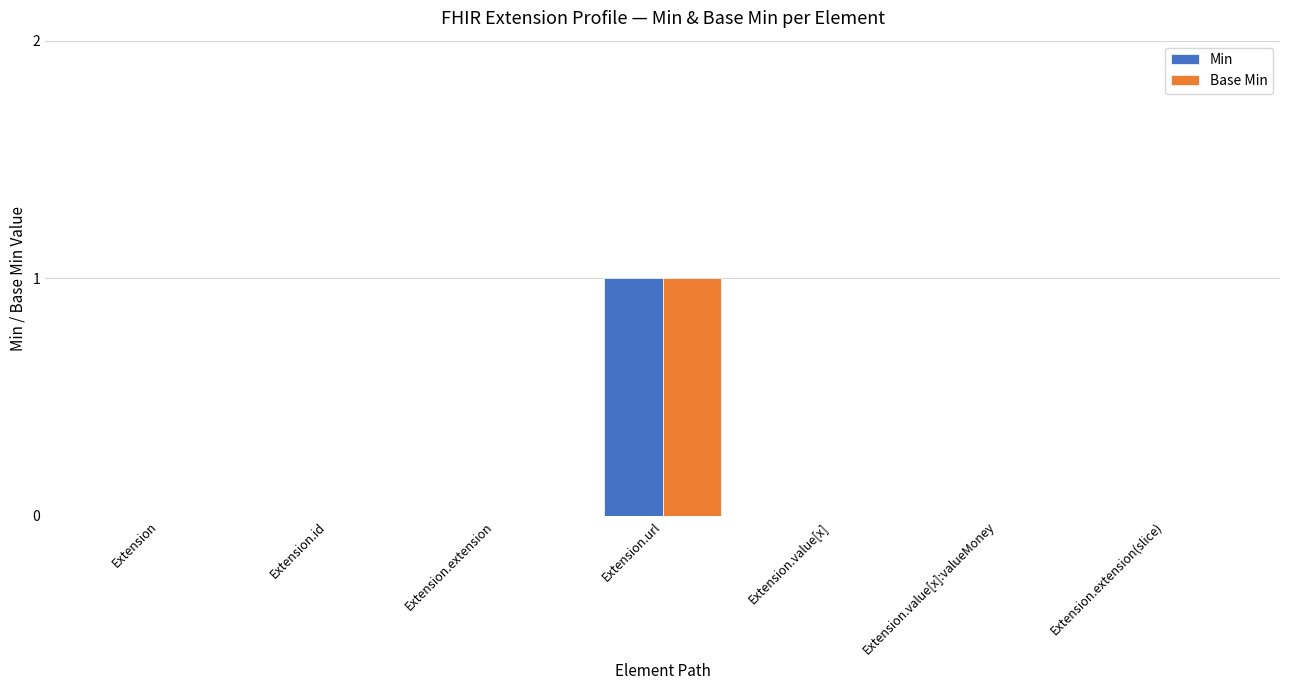

At which category is the sum across all series the highest?

Extension.url